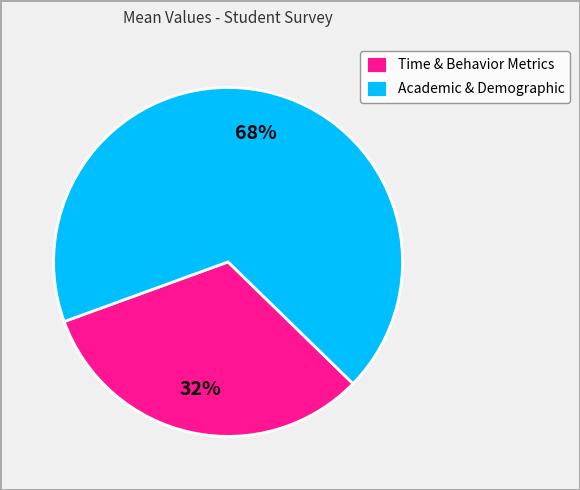

To the nearest percent, what is the average slice percentage?

50%